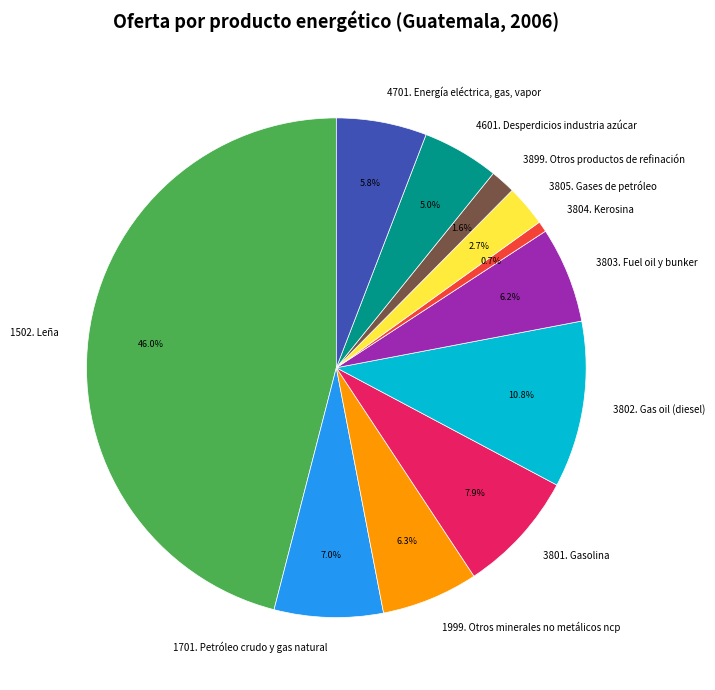

To the nearest percent, what is the average slice percentage?

9%